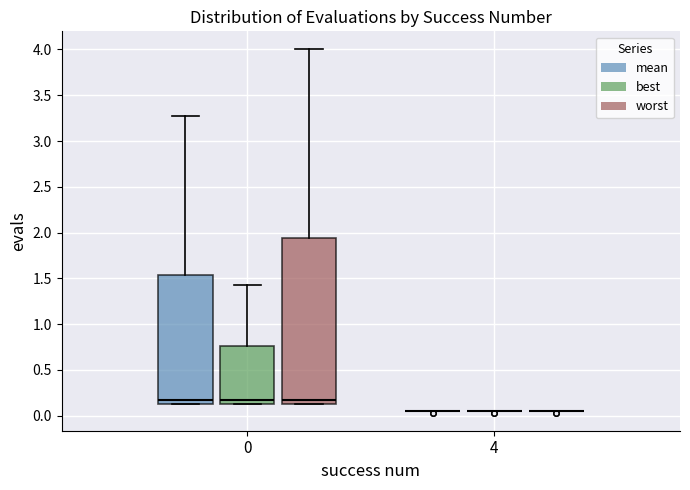

Reading left to right, read every box against the y-axis: the position of its median line, the range the box covers, and the ends of its whiskers. The values are not printed on the chart, so give them approximately, as read against the axis.

0 (mean): median 0.15 (just above the box's lower edge), box 0.15 to 1.55, whiskers 0.15 to 3.25
0 (best): median 0.15 (just above the box's lower edge), box 0.15 to 0.75, whiskers 0.15 to 1.45
0 (worst): median 0.15 (just above the box's lower edge), box 0.15 to 1.95, whiskers 0.15 to 4.00
4 (mean): box collapsed to a line at 0.05, whiskers 0.05 to 0.05
4 (best): box collapsed to a line at 0.05, whiskers 0.05 to 0.05
4 (worst): box collapsed to a line at 0.05, whiskers 0.05 to 0.05